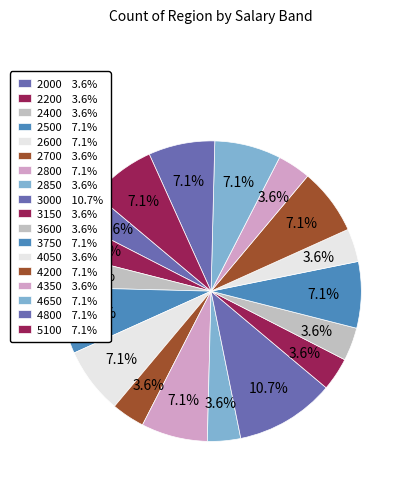

Combined, what portion of the pie is 4350 and 2600?

10.7%